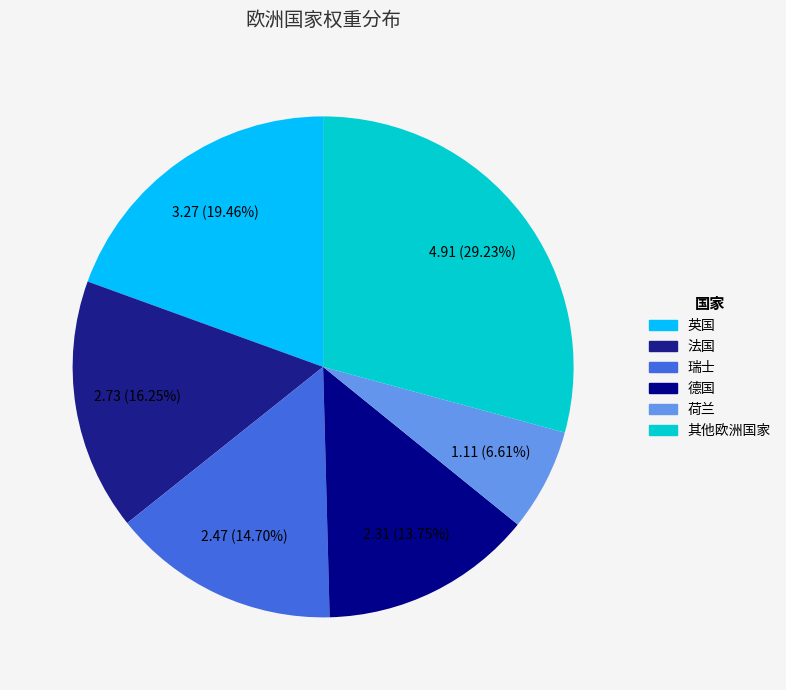

What percentage do 瑞士 and 英国 together represent?

34.2%